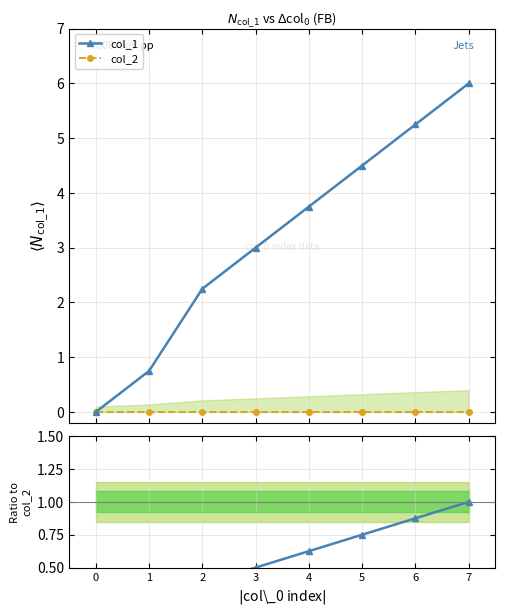

Reading right to left, transcribe all the data shown in this chart.

col_1: 6.0	5.2	4.5	3.8	3.0	2.2	0.8	0.0
col_2: 0.0	0.0	0.0	0.0	0.0	0.0	0.0	0.0
col_1 ratio: 1.0	0.9	0.8	0.6	0.5	0.4	0.1	0.0